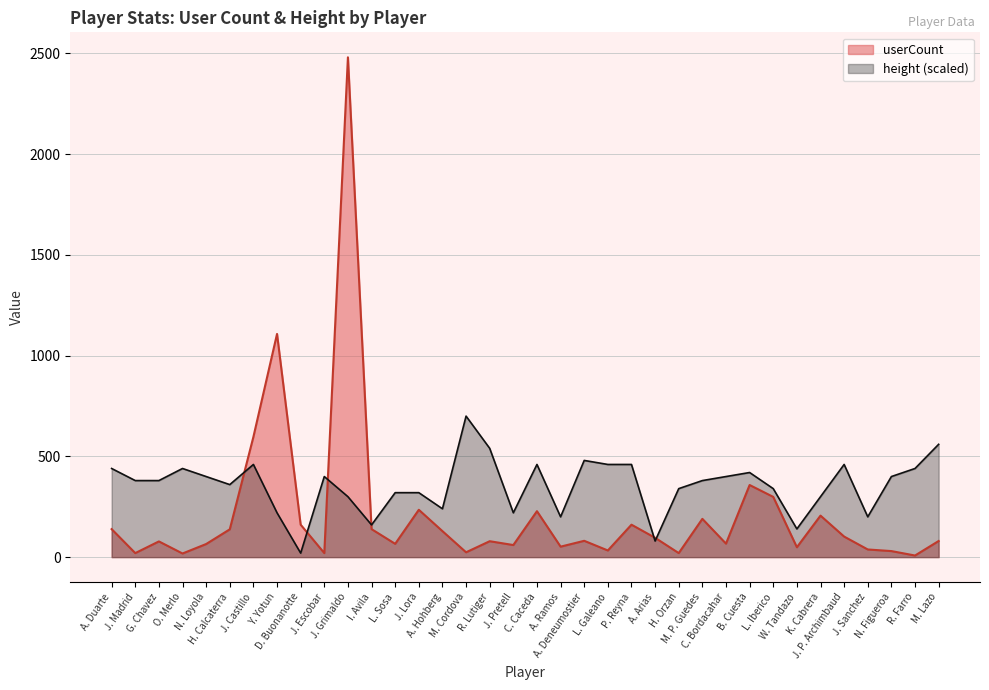

At which label does height first exceed 380?

A. Duarte